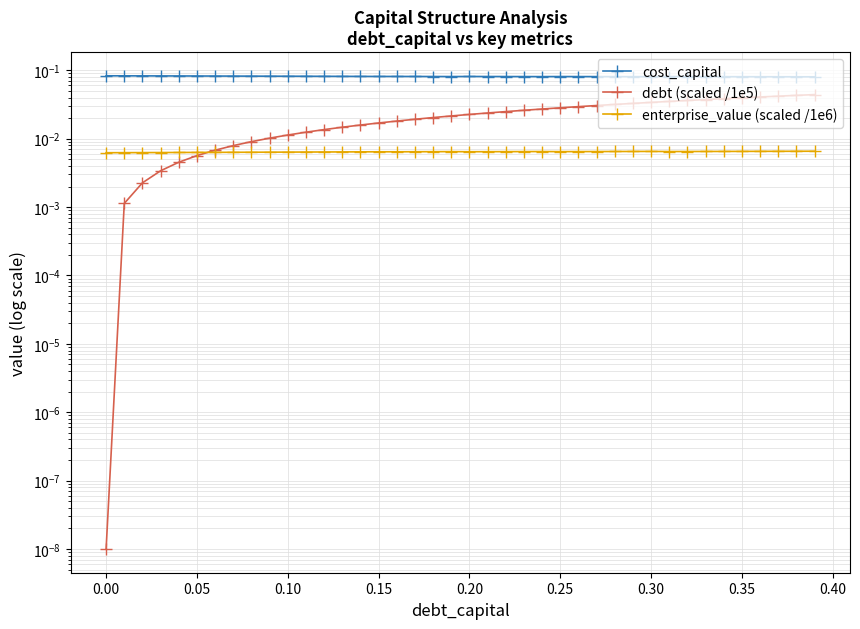

Which series has the largest total across all categories?

cost_capital